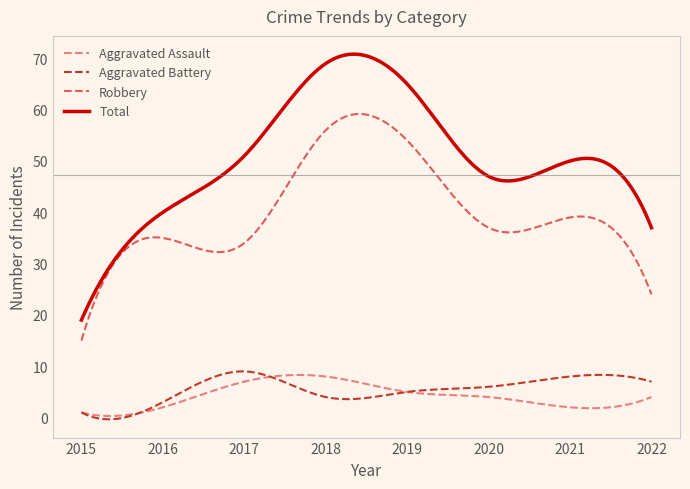

Which series has the largest total across all categories?

Total